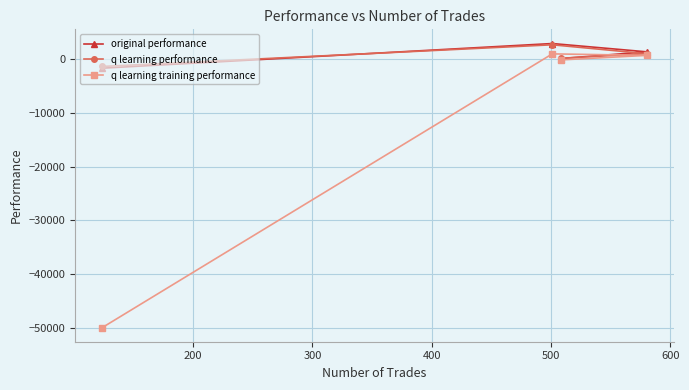

What is the maximum value shown in the chart?

2975.1